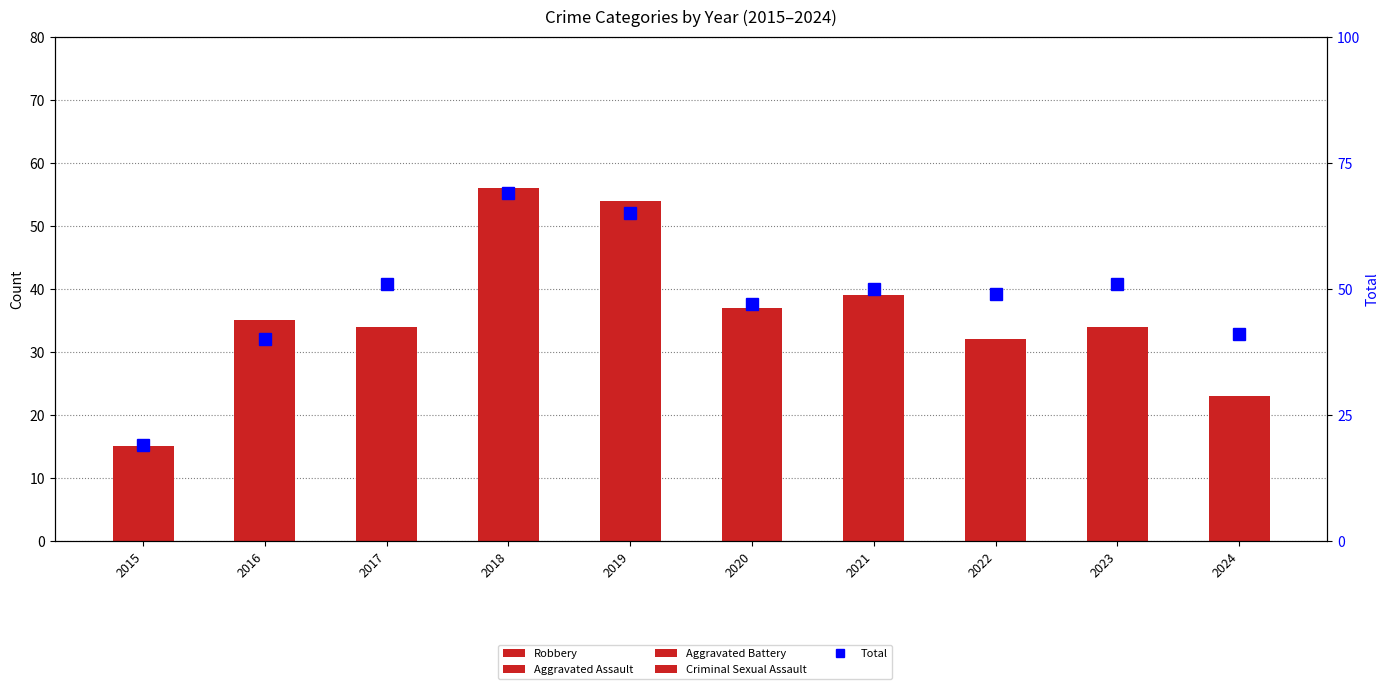

Reading right to left, extract all data points from this chart.

Robbery: 23	34	32	39	37	54	56	34	35	15
Aggravated Assault: 4	3	5	2	4	5	8	7	2	1
Aggravated Battery: 14	14	9	8	6	5	4	9	3	1
Criminal Sexual Assault: 0	0	2	1	0	1	1	1	0	2
Total: 41	51	49	50	47	65	69	51	40	19